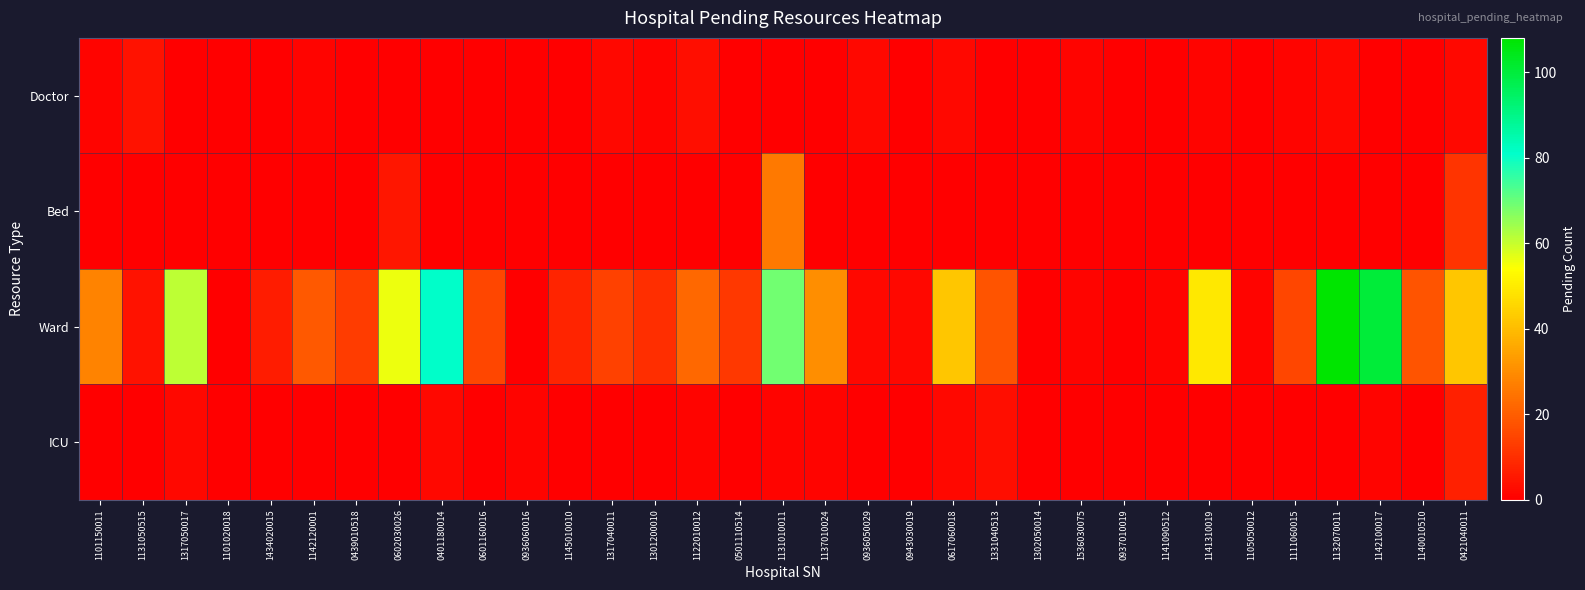

Reading left to right, list all the values displayed in this chart.

Doctor: 1101150011=1	1131050515=4	1317050017=0	1101020018=0	1434020015=0	1142120001=1	0439010518=0	0602030026=0	0401180014=0	0601160016=0	0936060016=0	1145010010=0	1317040011=2	1301200010=1	1122010012=3	0501110514=0	1131010011=0	1137010024=0	0936050029=2	0943030019=0	0617060018=2	1331040513=0	1302050014=0	1536030075=1	0937010019=0	1141090512=0	1141310019=1	1105050012=0	1111060015=1	1132070011=2	1142100017=0	1140010510=0	0421040011=2
Bed: 1101150011=0	1131050515=0	1317050017=0	1101020018=0	1434020015=0	1142120001=0	0439010518=0	0602030026=5	0401180014=0	0601160016=0	0936060016=0	1145010010=0	1317040011=0	1301200010=0	1122010012=0	0501110514=0	1131010011=26	1137010024=0	0936050029=0	0943030019=0	0617060018=0	1331040513=0	1302050014=0	1536030075=0	0937010019=0	1141090512=0	1141310019=0	1105050012=0	1111060015=0	1132070011=0	1142100017=0	1140010510=0	0421040011=11
Ward: 1101150011=28	1131050515=4	1317050017=61	1101020018=0	1434020015=6	1142120001=19	0439010518=13	0602030026=56	0401180014=81	0601160016=15	0936060016=0	1145010010=8	1317040011=14	1301200010=10	1122010012=22	0501110514=12	1131010011=69	1137010024=30	0936050029=2	0943030019=2	0617060018=42	1331040513=18	1302050014=0	1536030075=1	0937010019=0	1141090512=1	1141310019=49	1105050012=1	1111060015=15	1132070011=108	1142100017=100	1140010510=18	0421040011=42
ICU: 1101150011=0	1131050515=0	1317050017=2	1101020018=0	1434020015=0	1142120001=0	0439010518=0	0602030026=0	0401180014=2	0601160016=0	0936060016=1	1145010010=0	1317040011=0	1301200010=0	1122010012=1	0501110514=0	1131010011=1	1137010024=1	0936050029=0	0943030019=0	0617060018=2	1331040513=3	1302050014=0	1536030075=0	0937010019=0	1141090512=0	1141310019=0	1105050012=0	1111060015=0	1132070011=0	1142100017=1	1140010510=0	0421040011=7